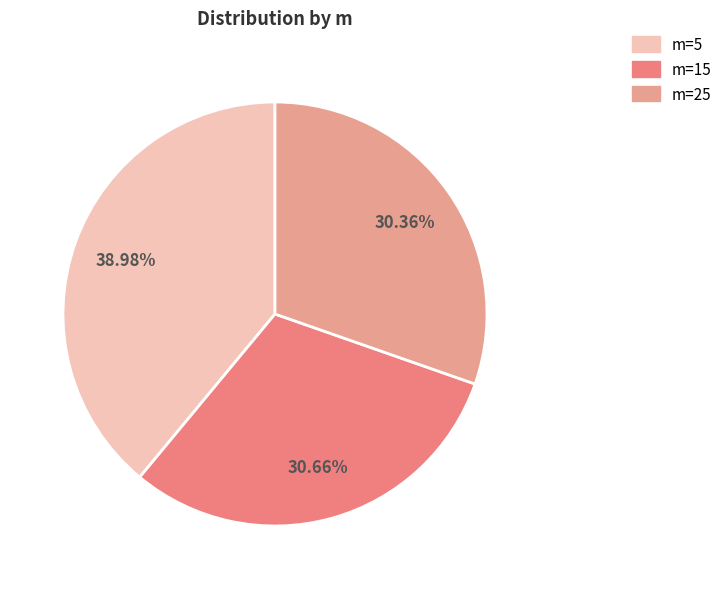

To the nearest percent, what is the difference between the largest and smallest slice percentages?

9%